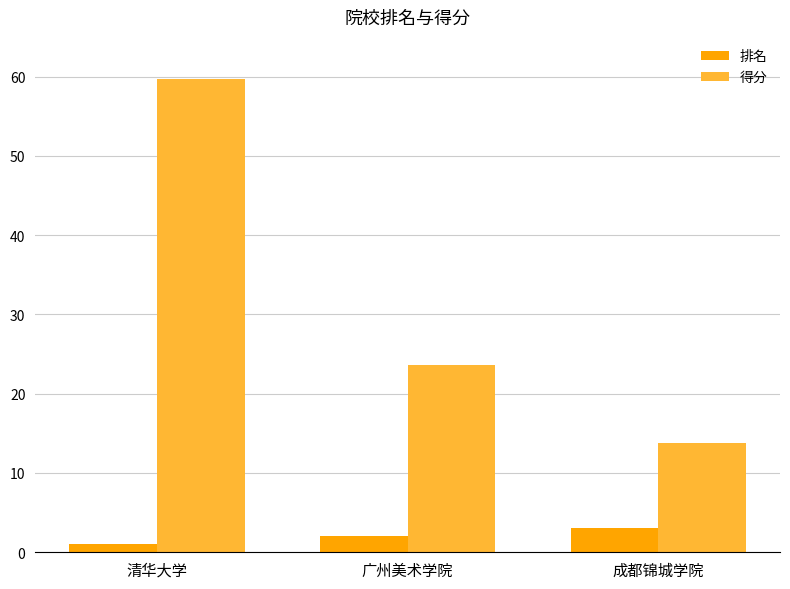

What position from the right is 成都锦城学院?

1